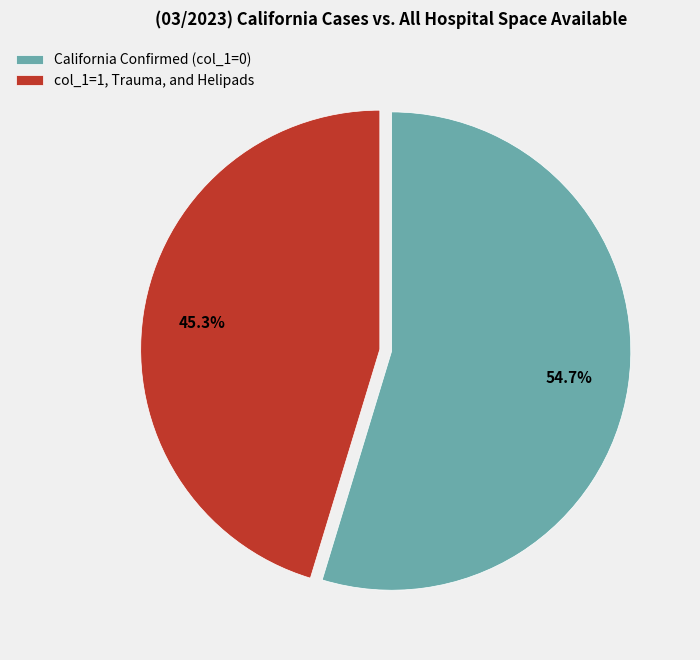

Which slice is the largest?

California Confirmed (col_1=0)